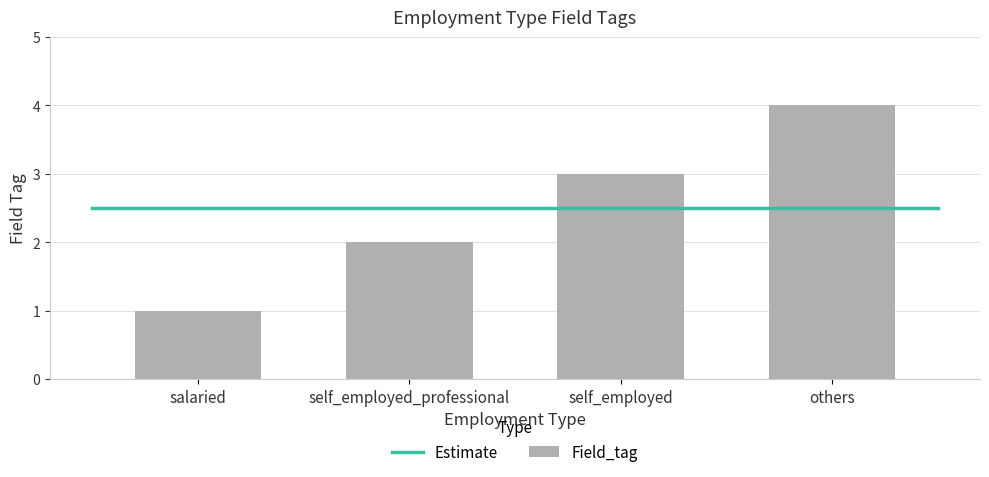

Read the value at others.

4